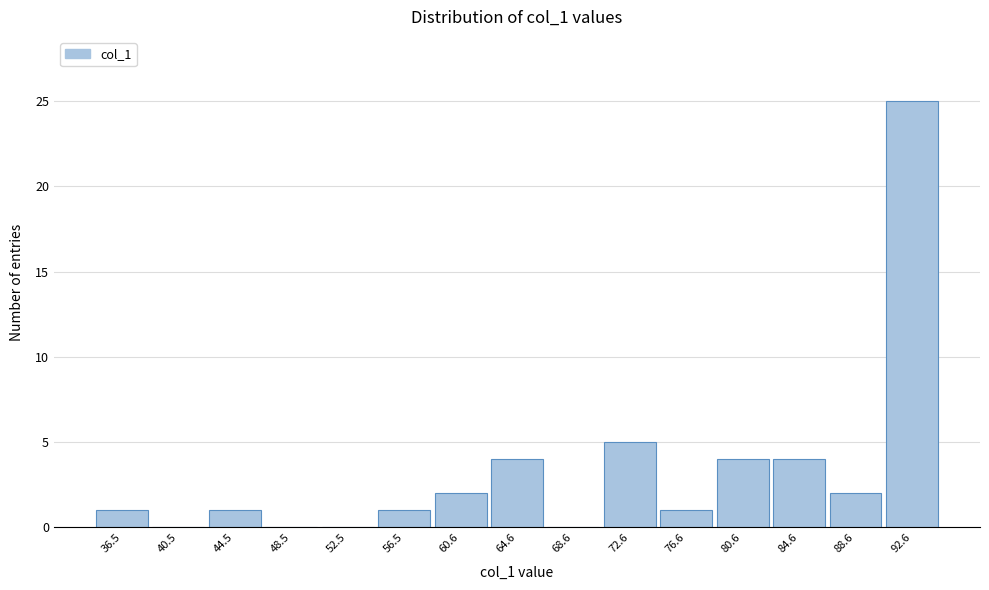

Reading right to left, what are all the values shown in this chart?

92.6=25	88.6=2	84.6=4	80.6=4	76.6=1	72.6=5	68.6=0	64.6=4	60.6=2	56.5=1	52.5=0	48.5=0	44.5=1	40.5=0	36.5=1